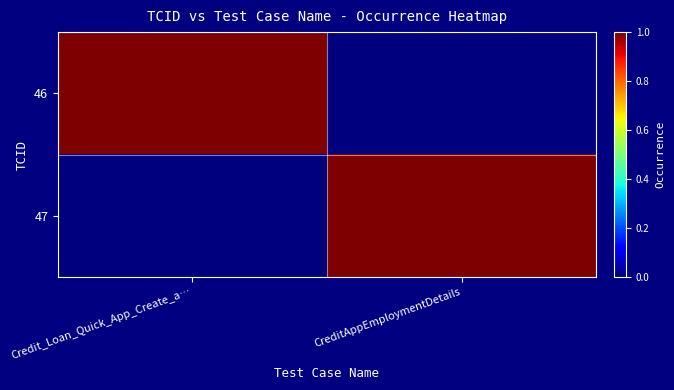

Reading left to right, list all the values displayed in this chart.

46: Credit_Loan_Quick_App_Create_a…=1	CreditAppEmploymentDetails=0
47: Credit_Loan_Quick_App_Create_a…=0	CreditAppEmploymentDetails=1